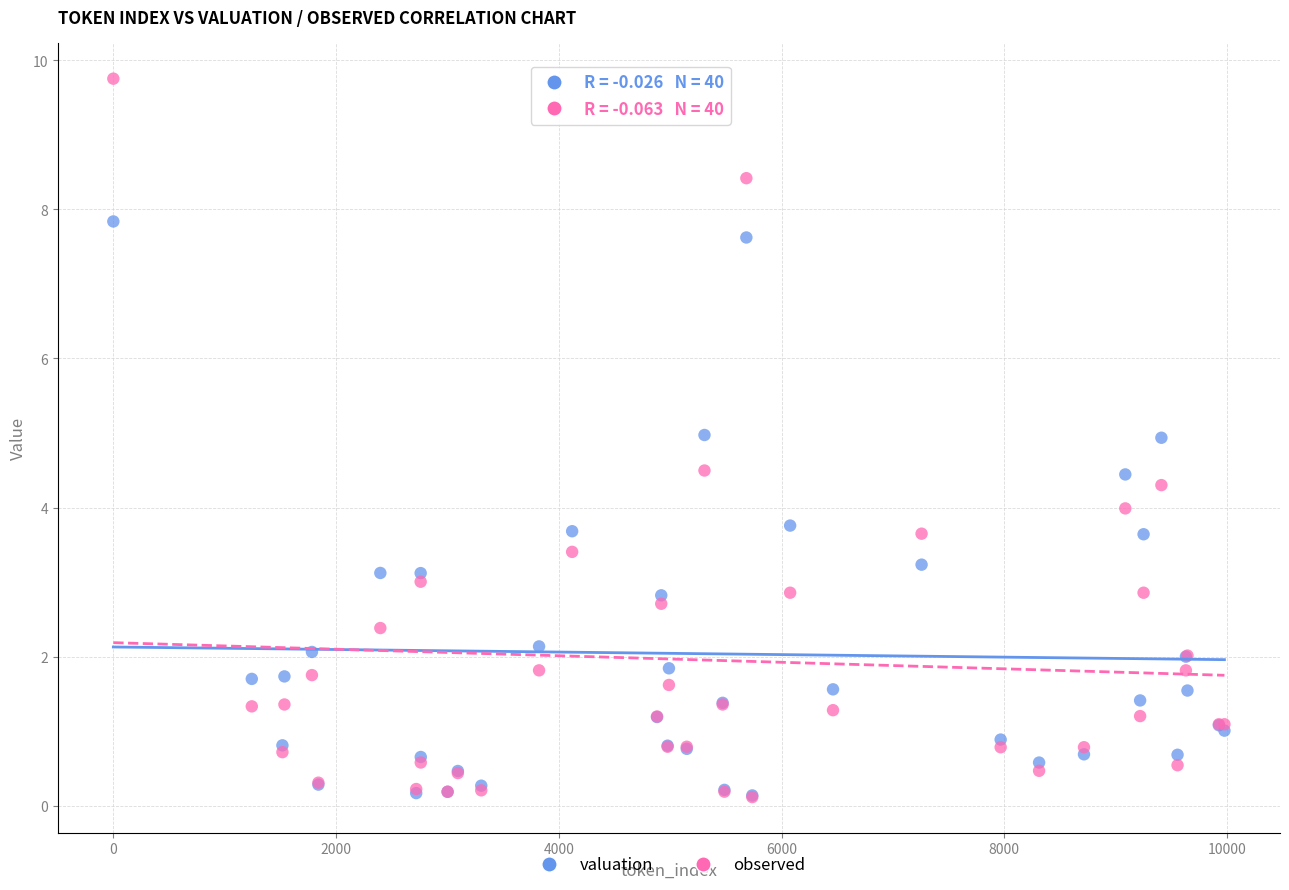

Which series reaches the maximum Y coordinate?

observed